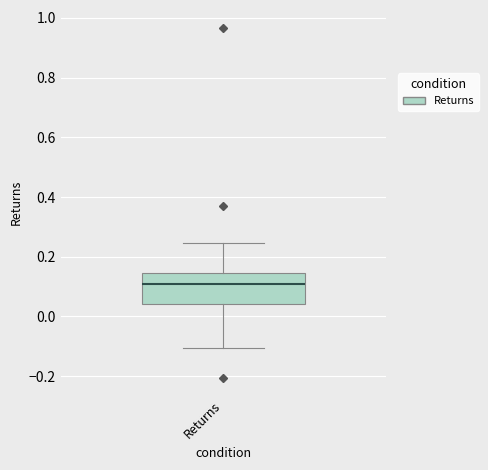

Where does the upper whisker of the box for Returns end on the y-axis? The values are not printed on the chart, so give them approximately, as read against the axis.

0.24